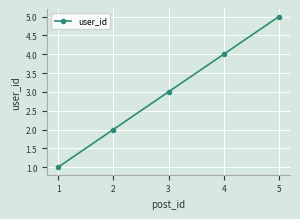

What is the approximate value at 4?

4